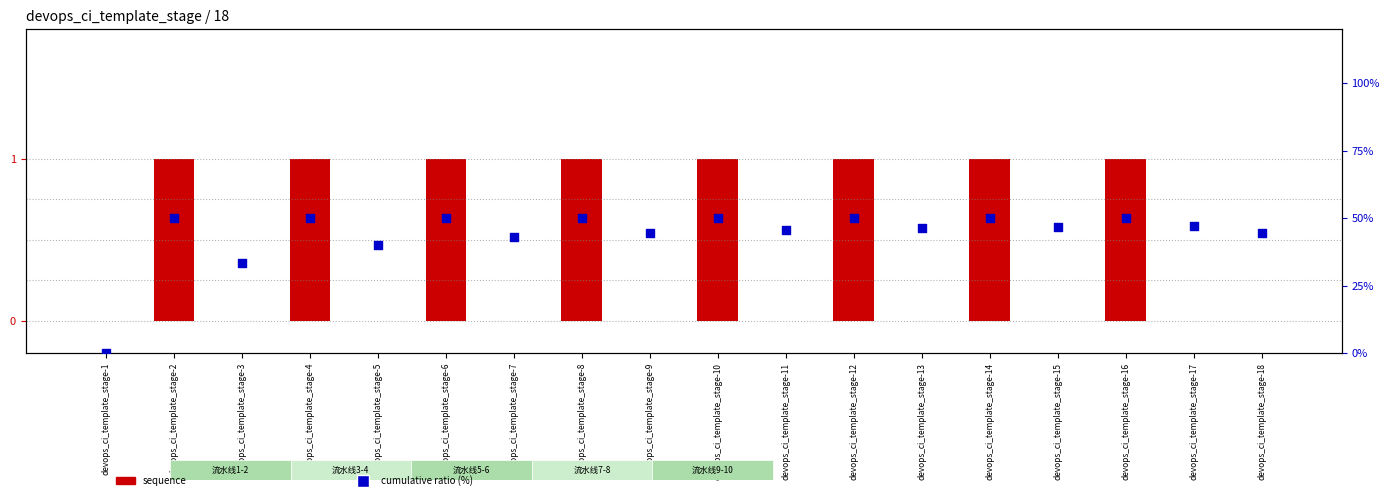

At which category is the sum across all series the highest?

devops_ci_template_stage-2